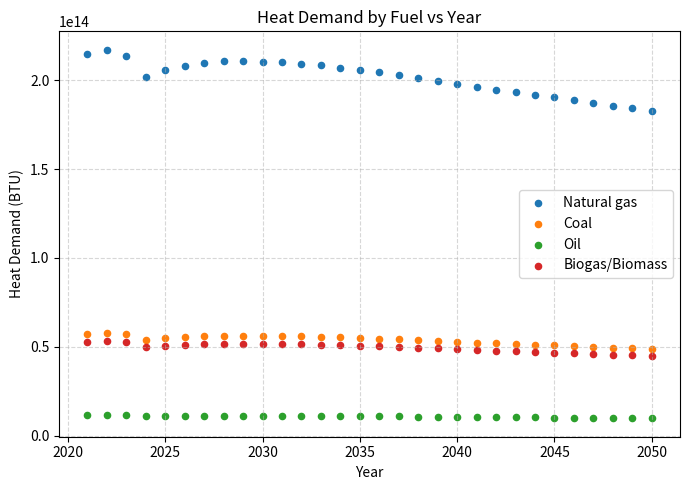

What are all the series names shown in the legend?

Natural gas, Coal, Oil, Biogas/Biomass